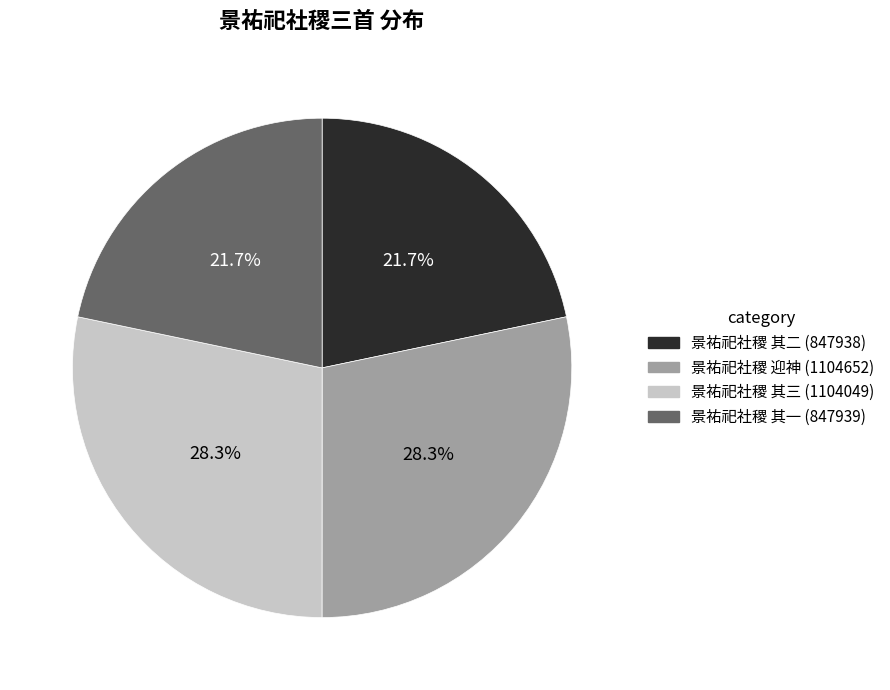

Does any single category account for the majority?

No